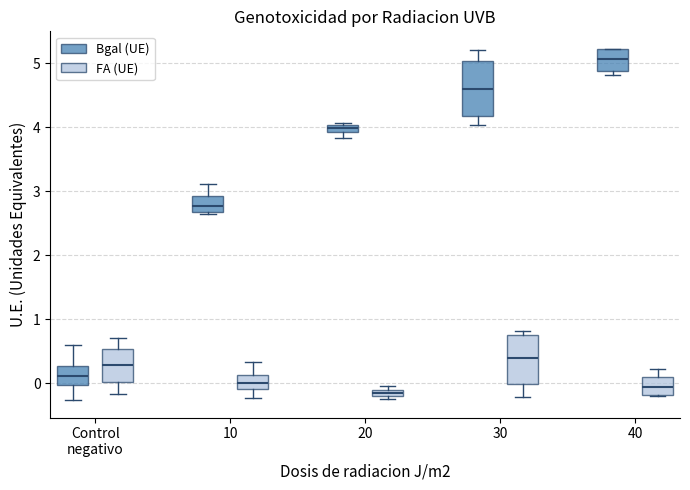

Where is the upper edge of the box for 20 (Bgal (UE)) on the y-axis? The values are not printed on the chart, so give them approximately, as read against the axis.

4.0